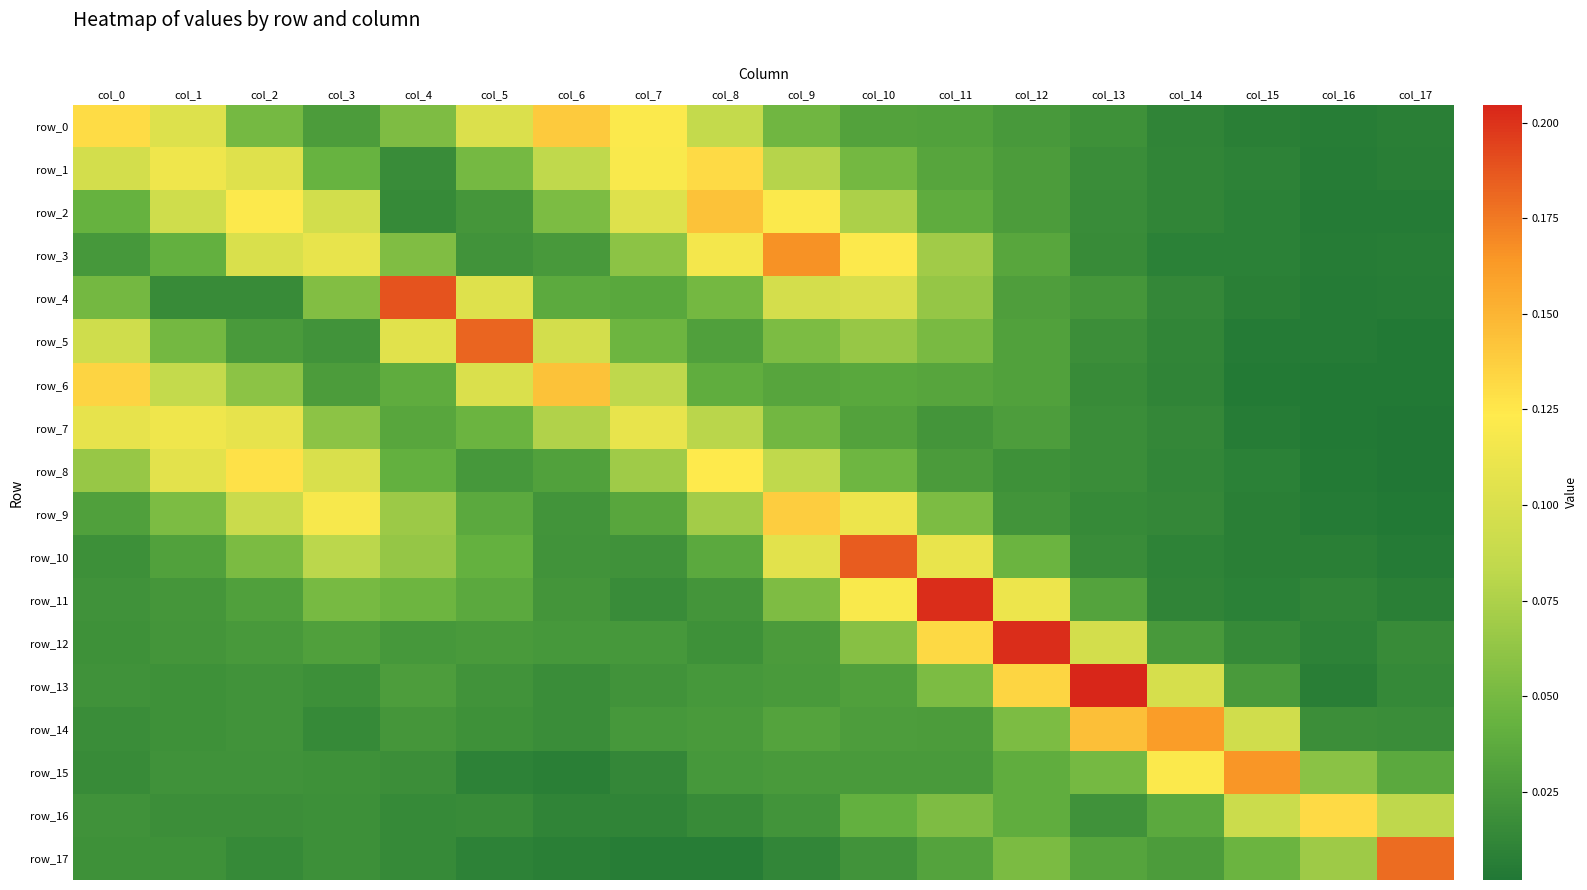

What is the difference between the second highest and minimum values in the row_12 series?

0.1